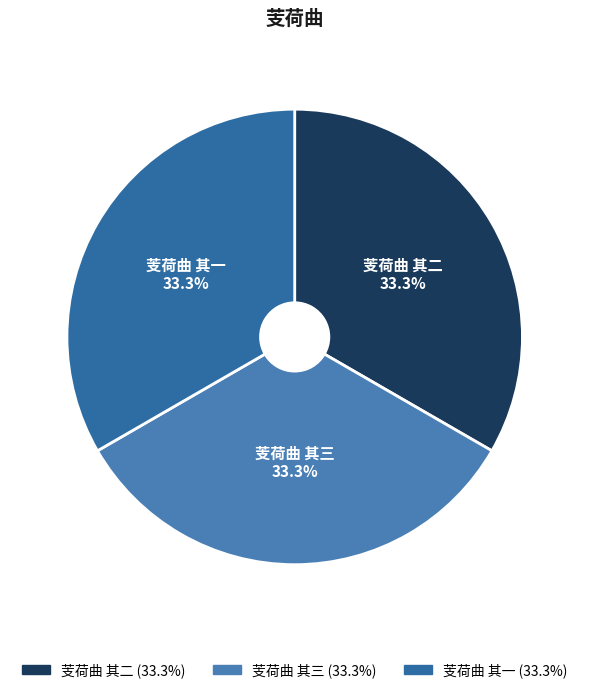

Do 芰荷曲 其二 and 芰荷曲 其一 together represent more than half of the pie?

Yes